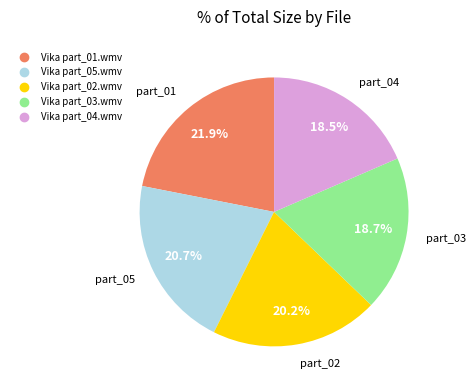

Is there any slice that represents more than half of the pie?

No